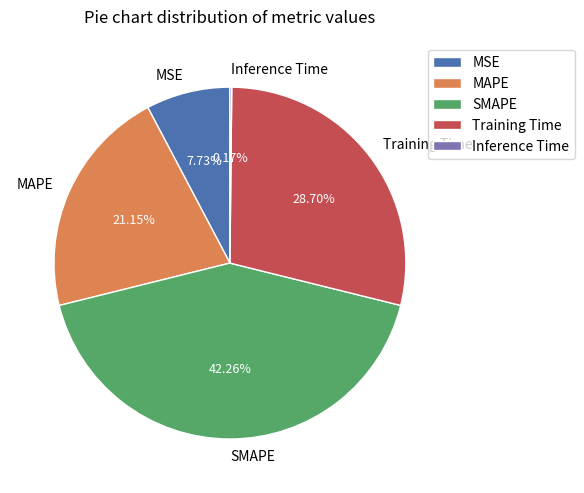

Which has a higher value, SMAPE or MSE?

SMAPE